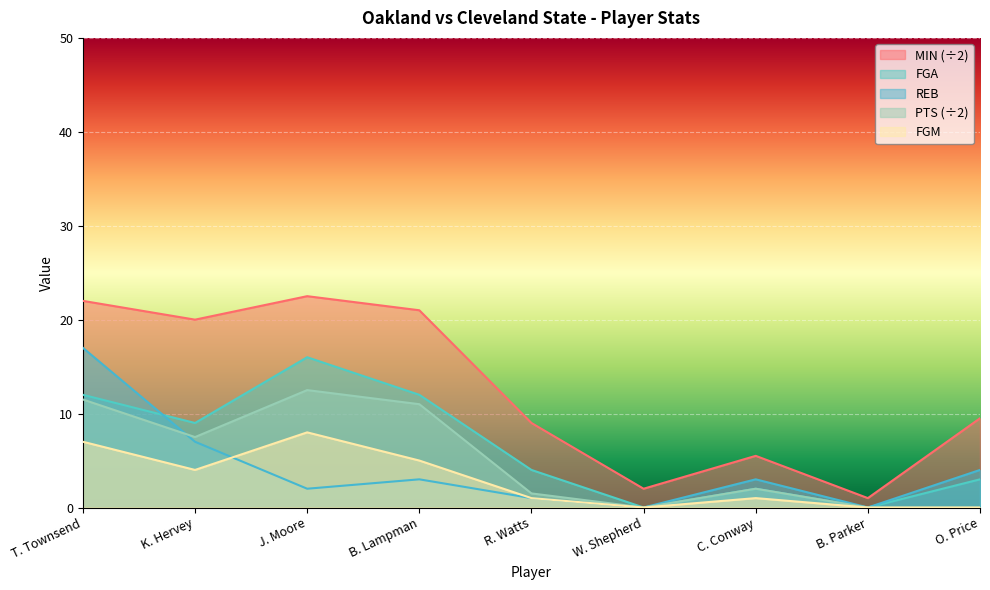

What is the value of the REB point at the 7th from the left?

3.0